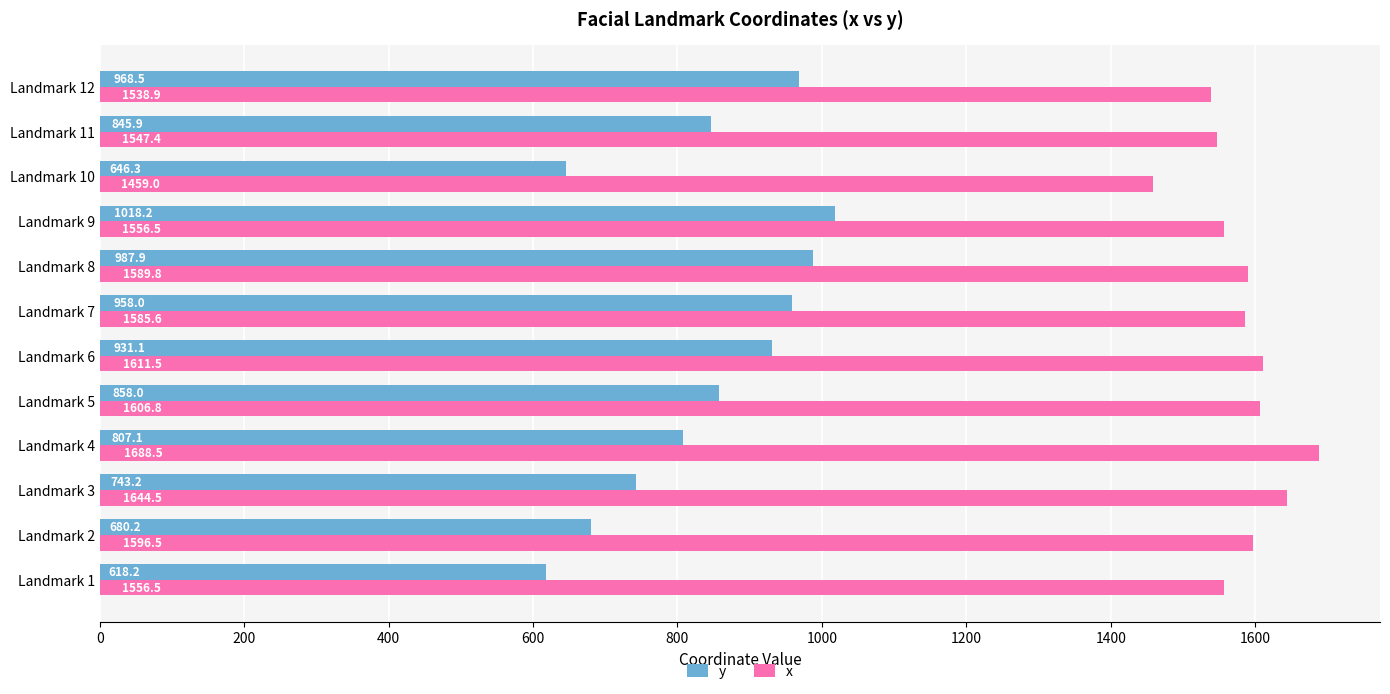

At which category is the sum across all series the highest?

Landmark 8